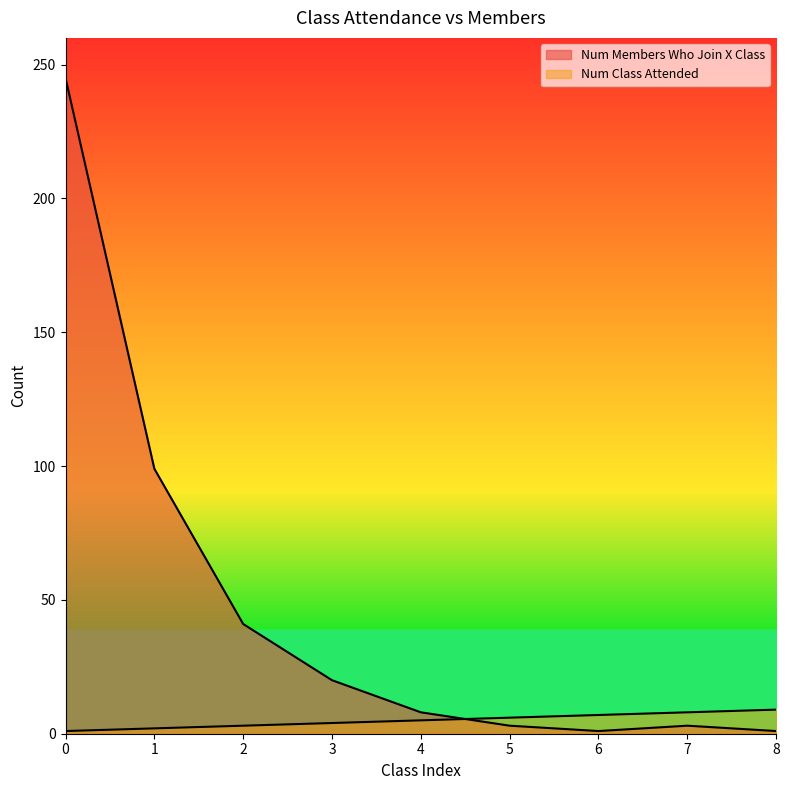

How many lines are shown in the chart?

2